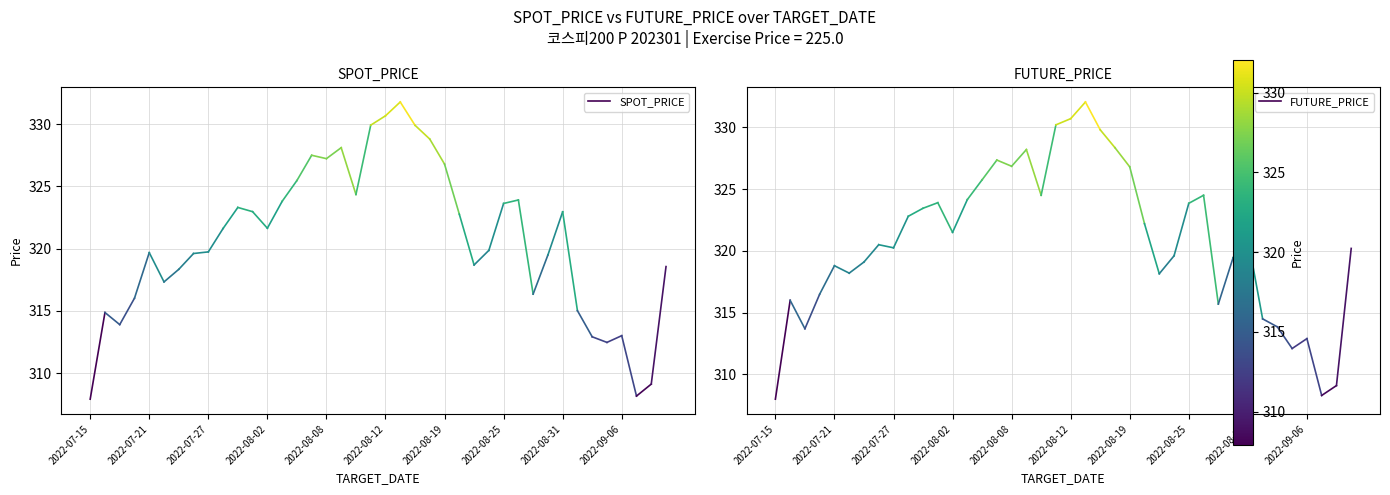

Between 2022-07-21 and 2022-07-15, which is larger?

2022-07-21